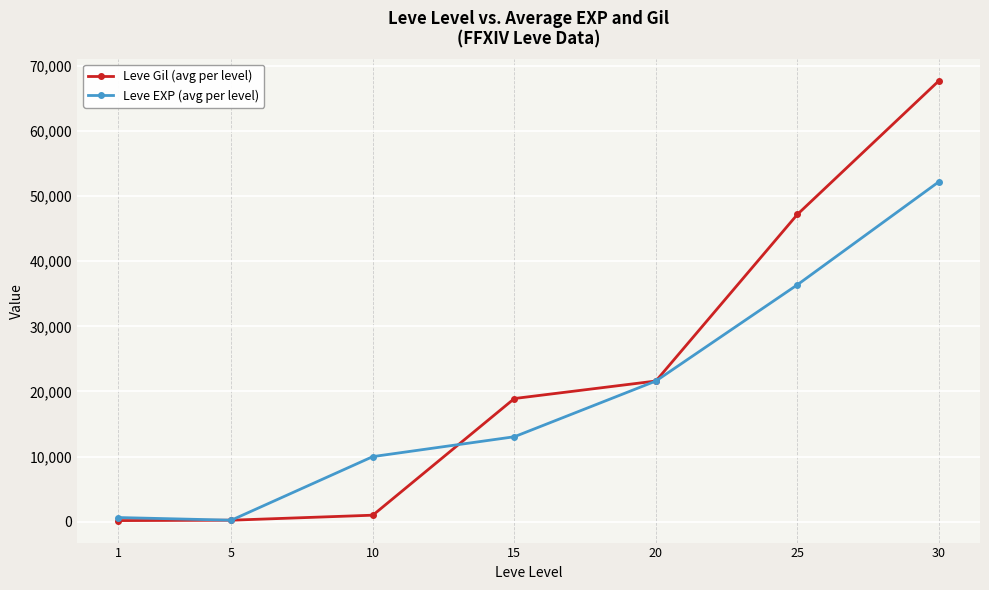

What is the difference between the Leve EXP (avg per level) values at 20 and 30?

30620